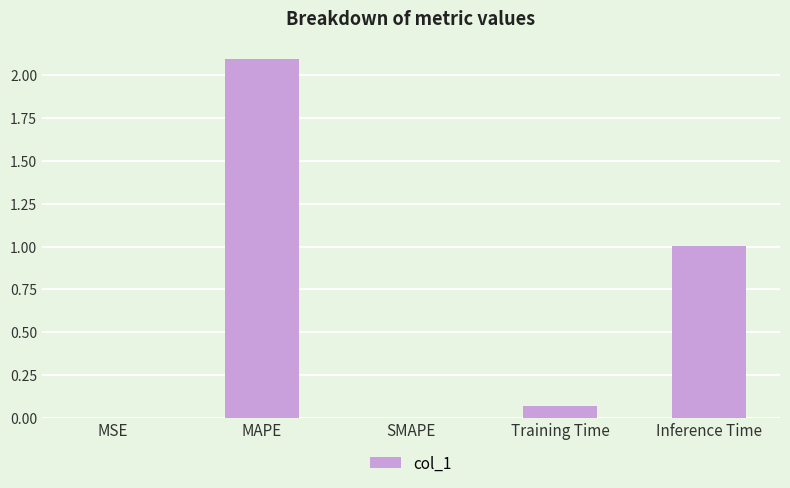

What is the sum of all values?

3.2